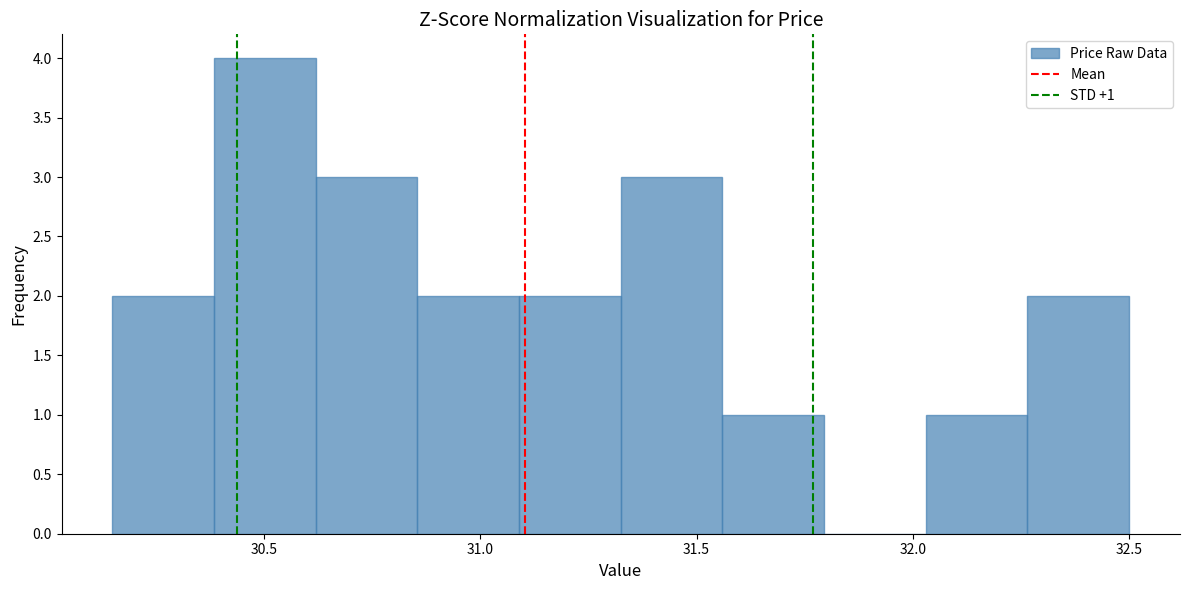

Which range on the x-axis has the tallest bar?

30.385 to 30.620